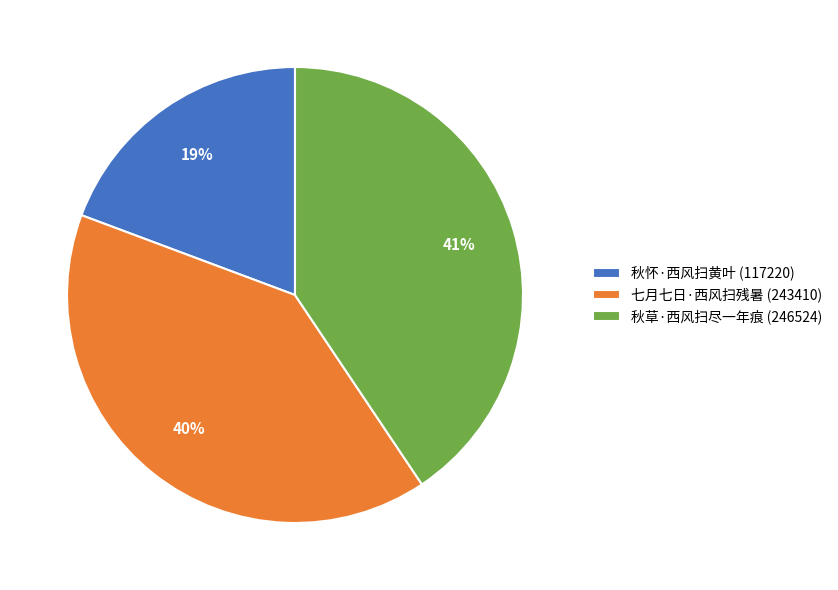

To the nearest percent, what is the combined percentage of 七月七日·西风扫残暑 (243410) and 秋怀·西风扫黄叶 (117220)?

59%